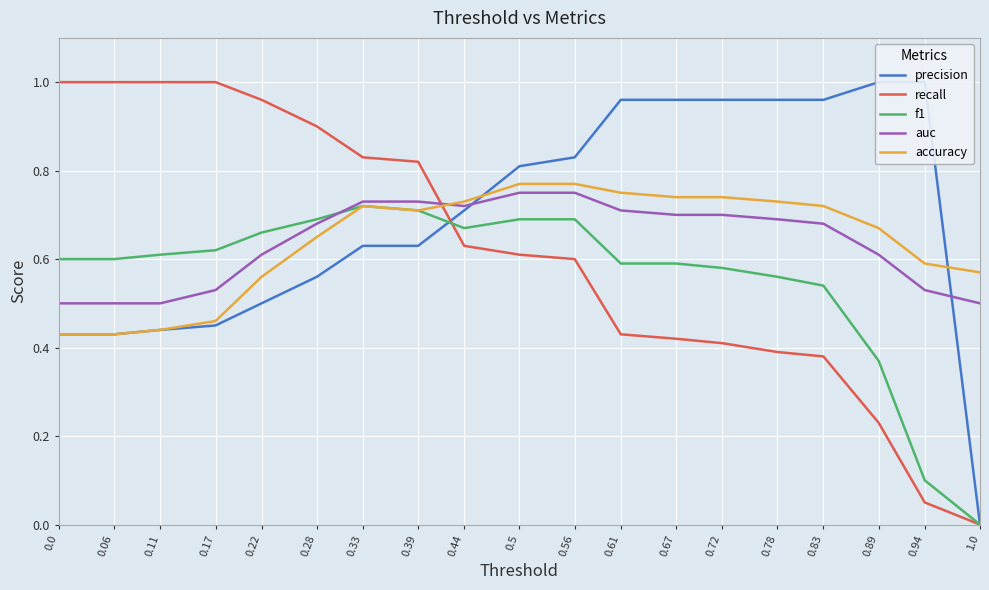

What is the maximum value for accuracy?

0.8